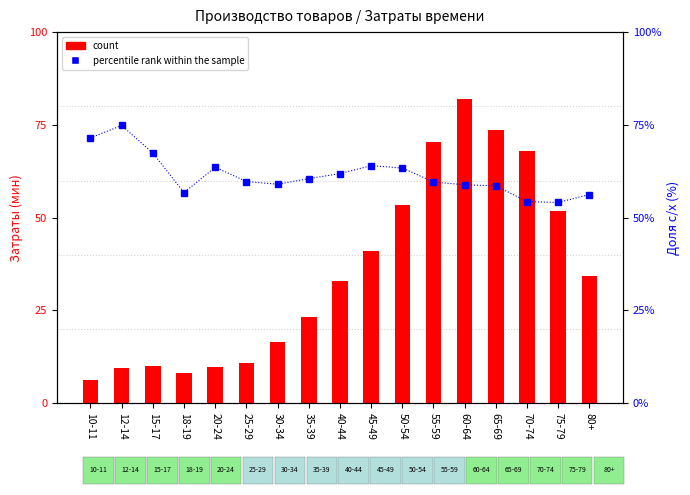

Reading right to left, extract all data points from this chart.

count: 80+=34.3	75-79=51.9	70-74=67.9	65-69=73.5	60-64=81.9	55-59=70.5	50-54=53.5	45-49=41.0	40-44=32.8	35-39=23.1	30-34=16.6	25-29=11.0	20-24=9.8	18-19=8.0	15-17=10.1	12-14=9.4	10-11=6.3
percentile rank within the sample: 80+=56.2	75-79=54.1	70-74=54.3	65-69=58.6	60-64=58.9	55-59=59.6	50-54=63.4	45-49=64.0	40-44=61.9	35-39=60.5	30-34=59.0	25-29=59.8	20-24=63.6	18-19=56.8	15-17=67.4	12-14=74.8	10-11=71.5